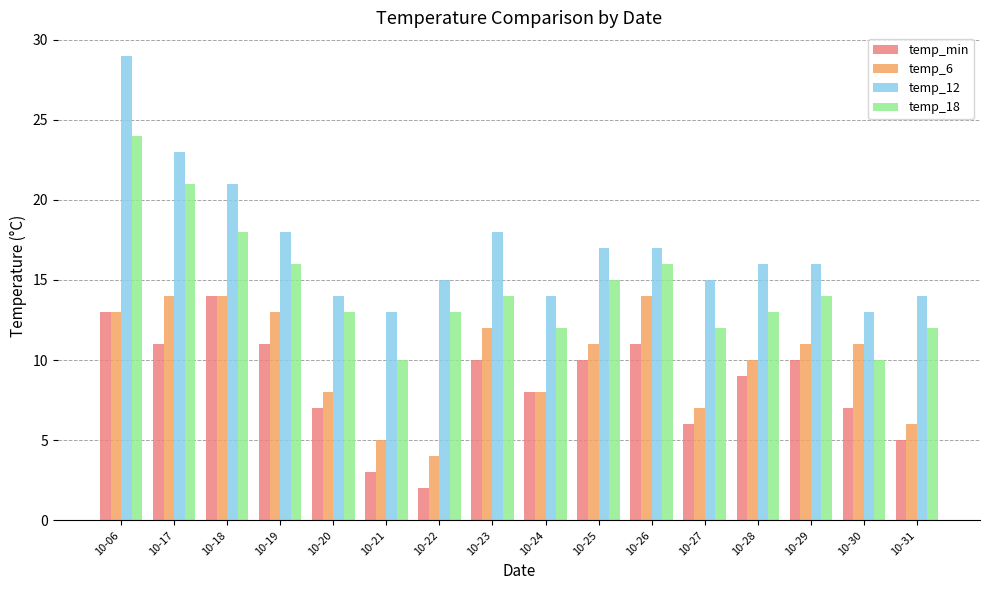

How many bars are there in each group?

4